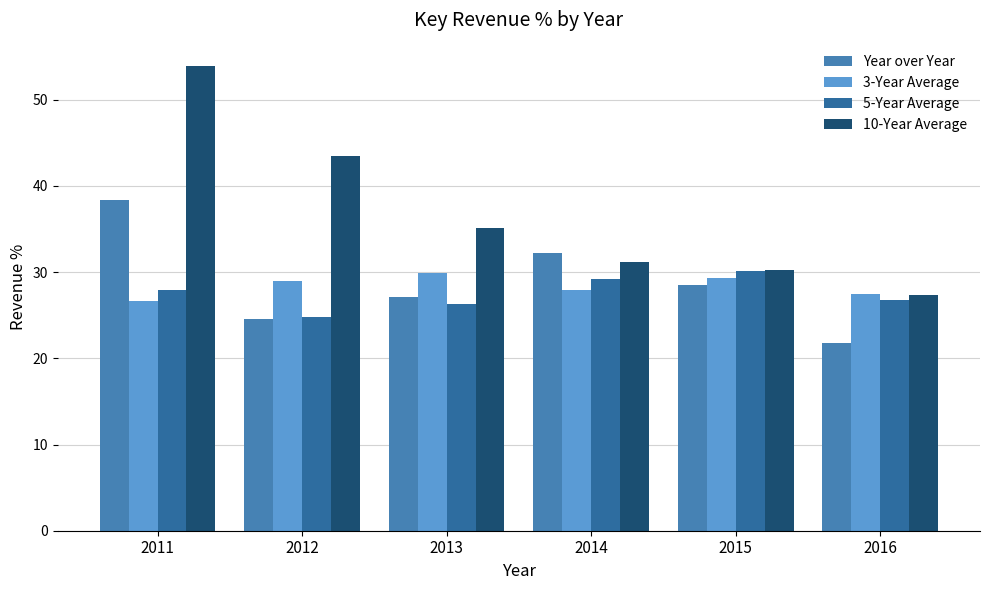

What are all the series names shown in the legend?

Year over Year, 3-Year Average, 5-Year Average, 10-Year Average